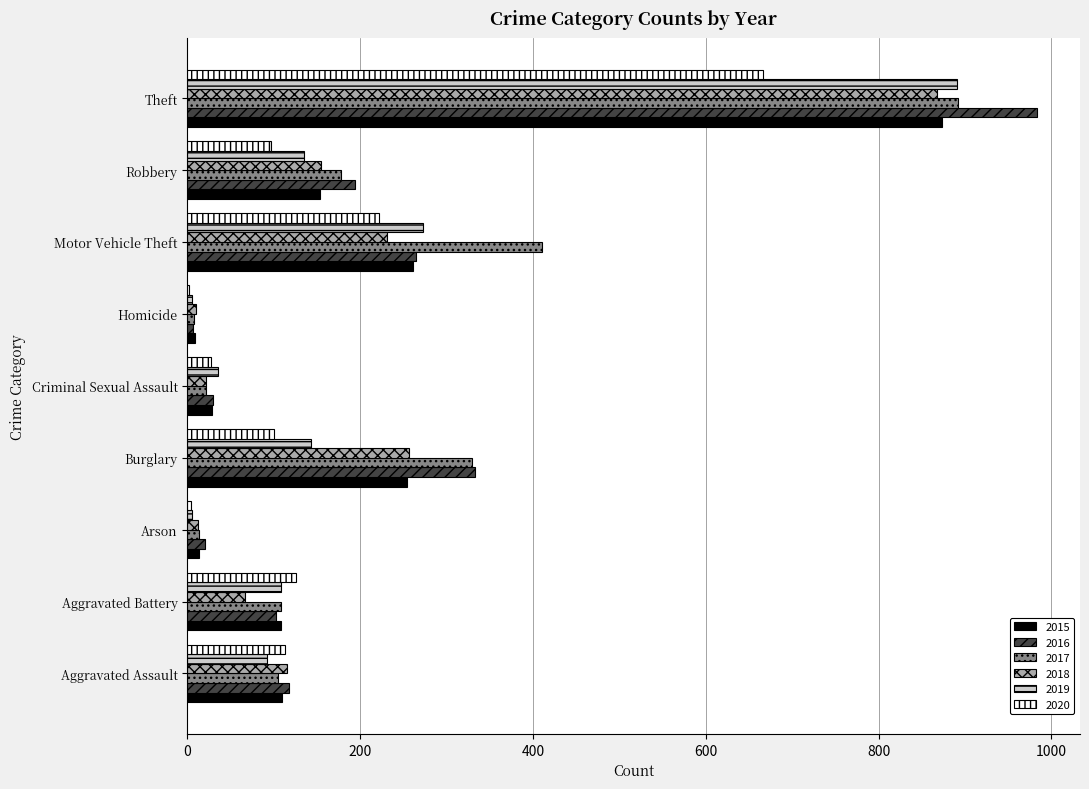

At which category is the sum across all series the highest?

Theft